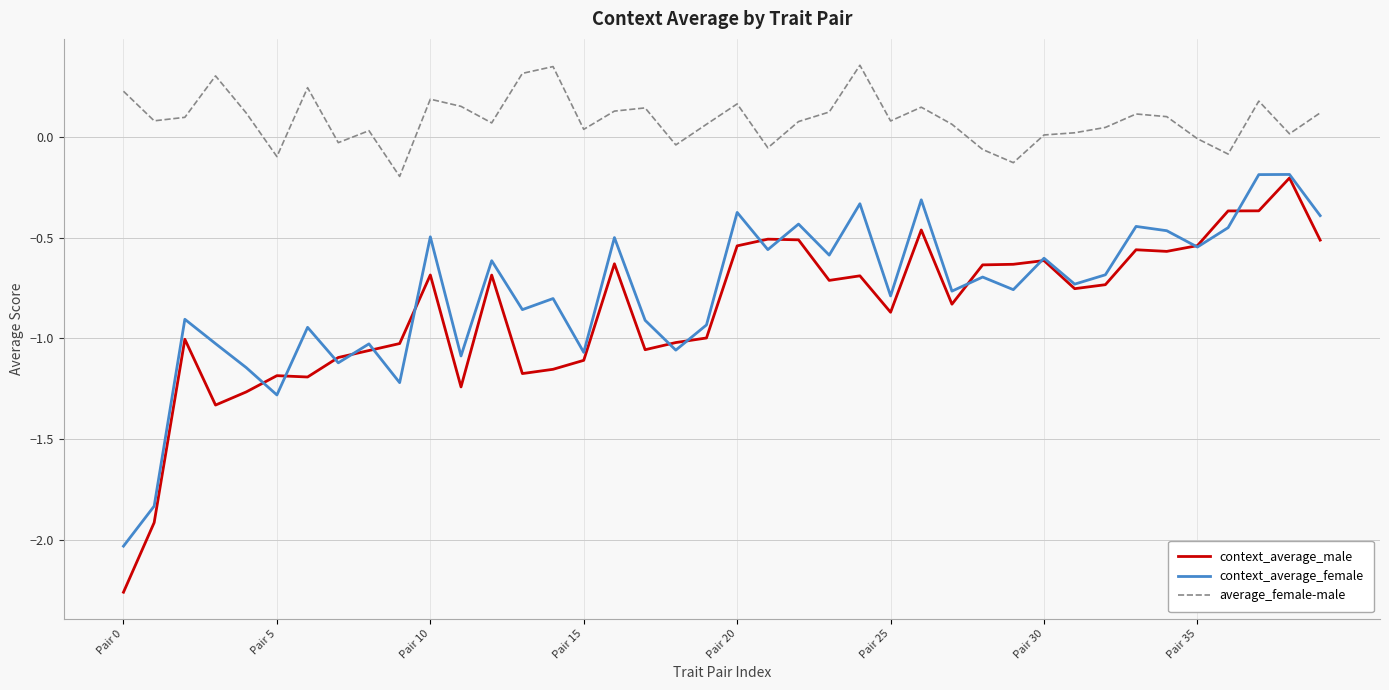

True or false: average_female-male and context_average_female cross at least once.

False